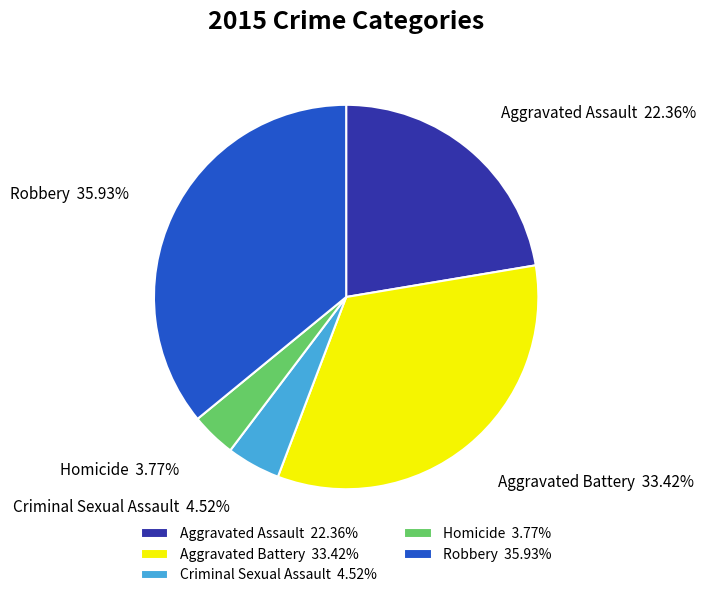

What is the ratio of the value at Criminal Sexual Assault to the value at Homicide?

1.2